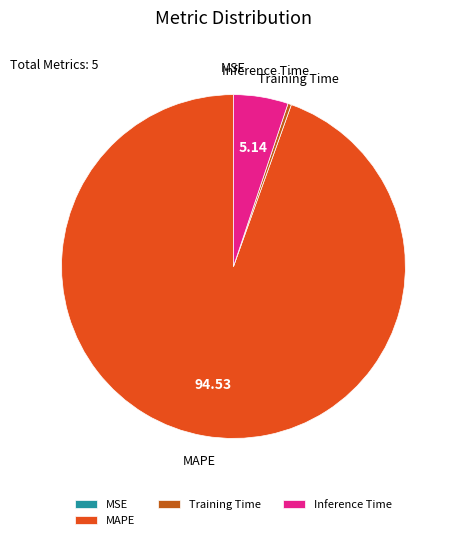

Which slice represents more than half of the pie?

MAPE